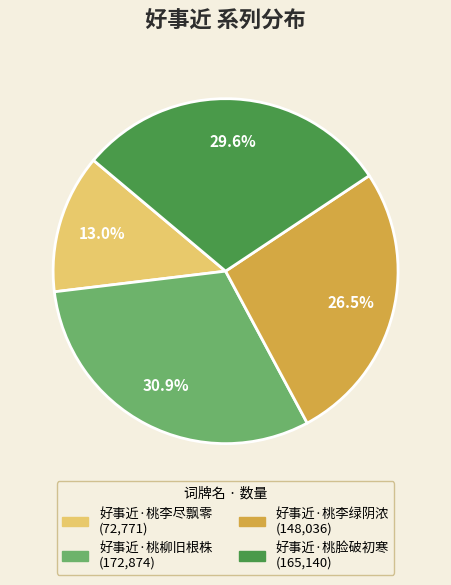

Which category has the biggest portion of the pie?

好事近·桃柳旧根株